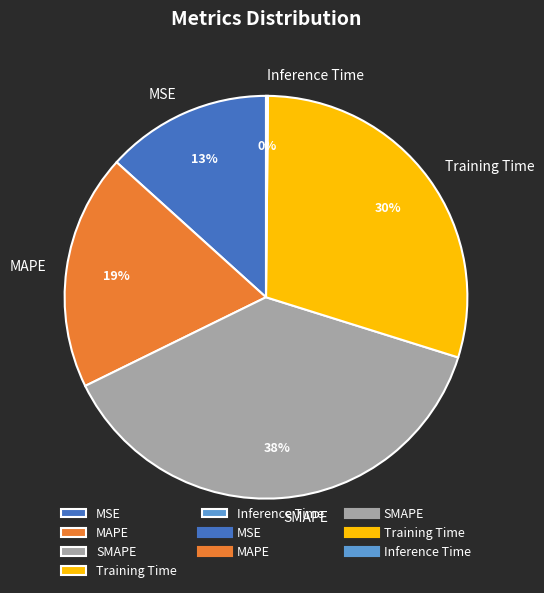

Which has a higher value, MAPE or MSE?

MAPE